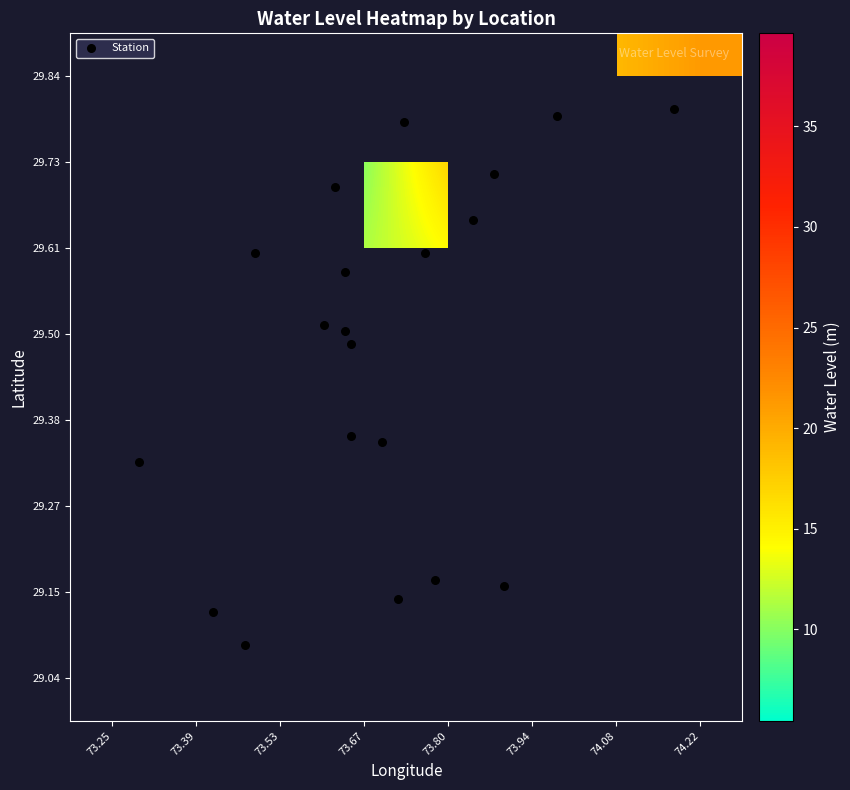

The water_level series shows 25.7 at long. True or false?

False